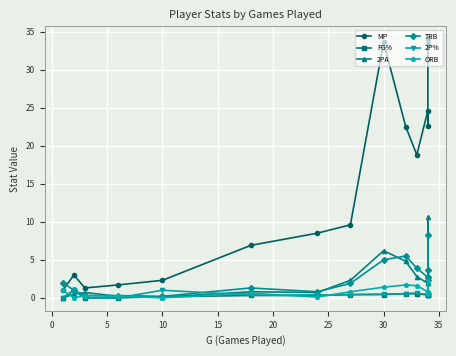

What is the value of the FG% point at the 13th from the left?

0.4